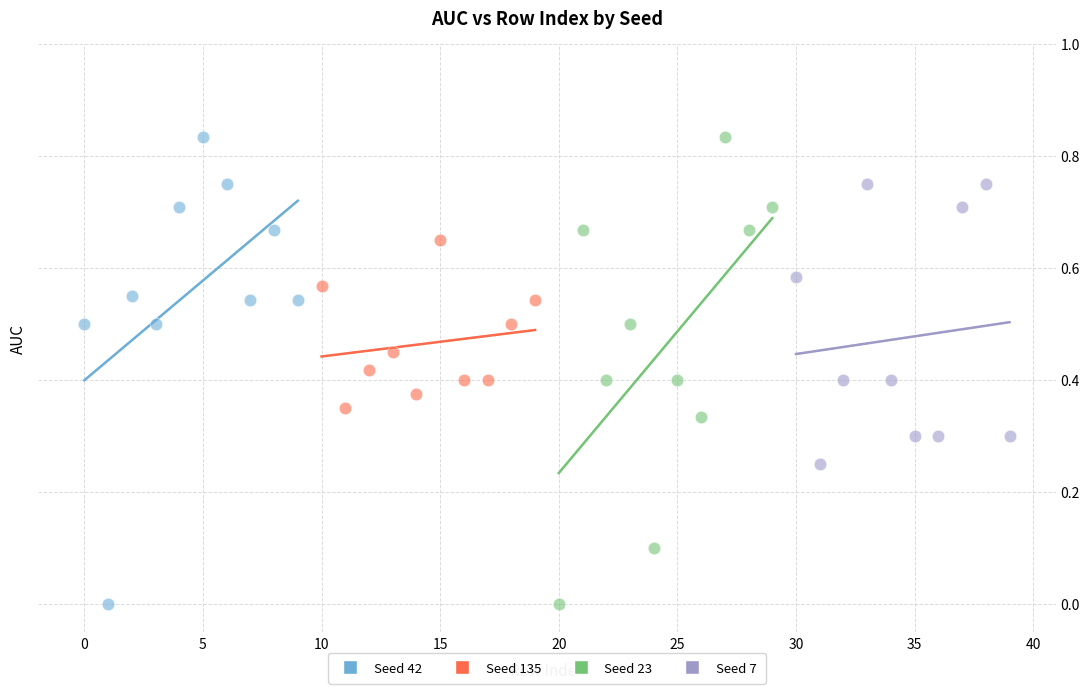

What are all the series names shown in the legend?

Seed 42, Seed 135, Seed 23, Seed 7